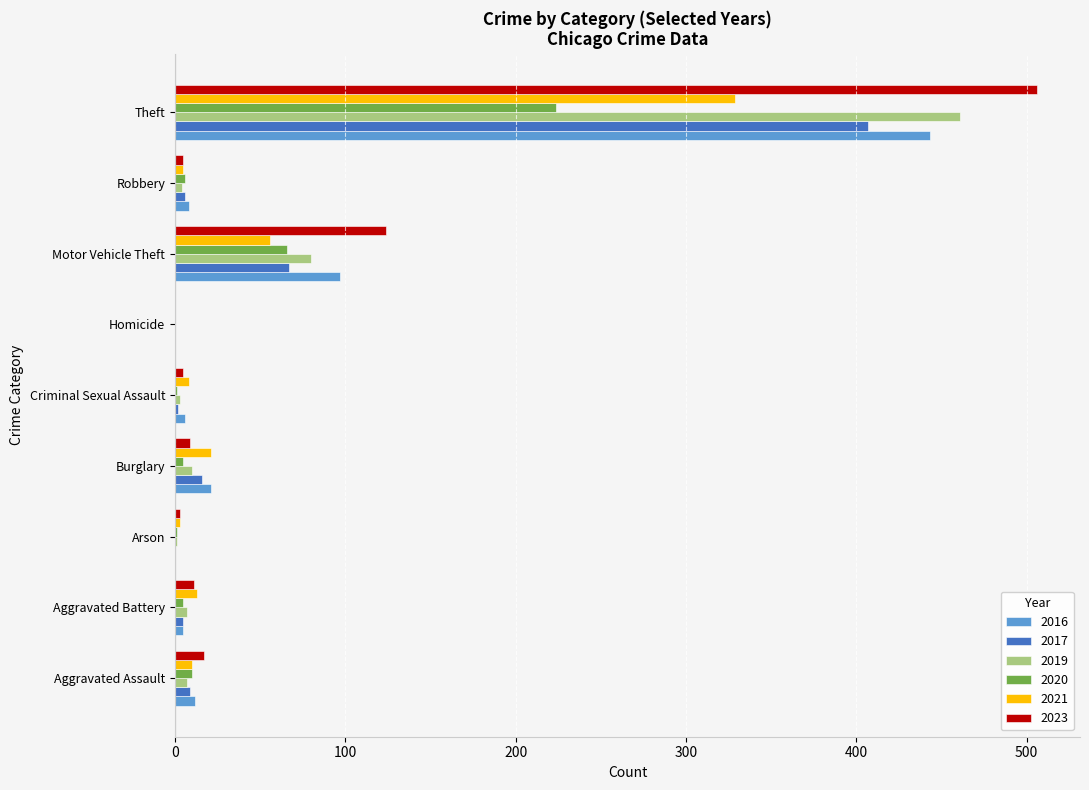

Between Aggravated Assault and Robbery, which series saw the biggest shift?

2023